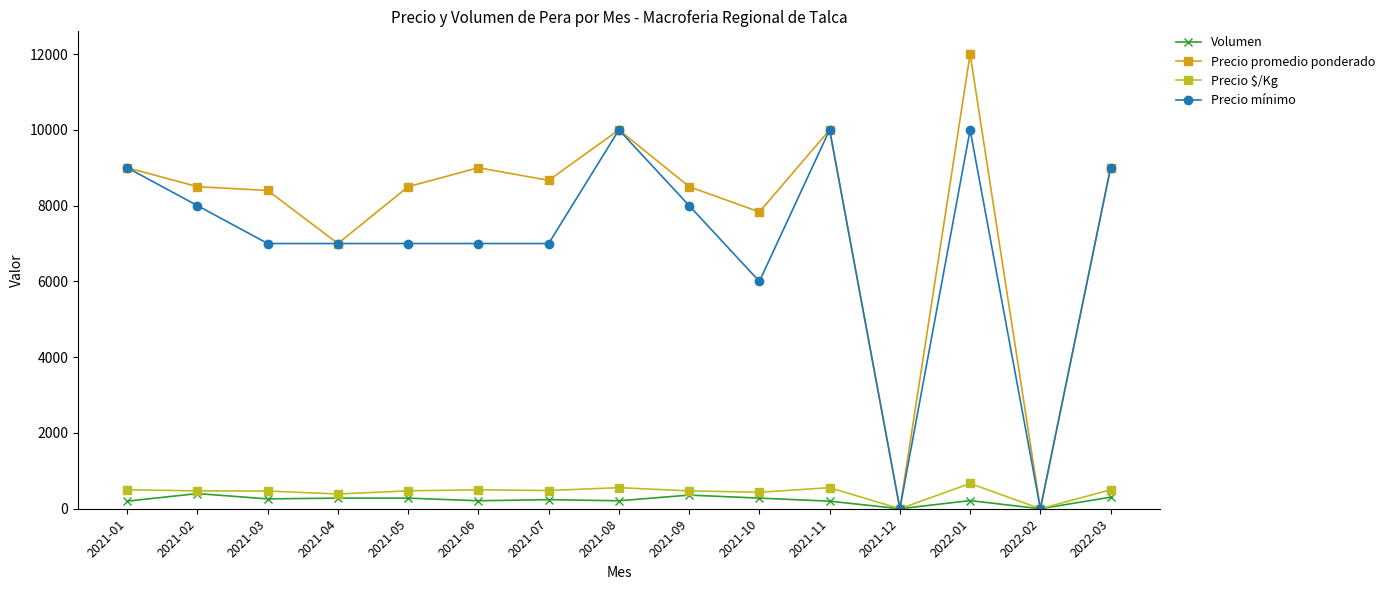

Which category has the lowest value in the Precio $/Kg series?

2021-12